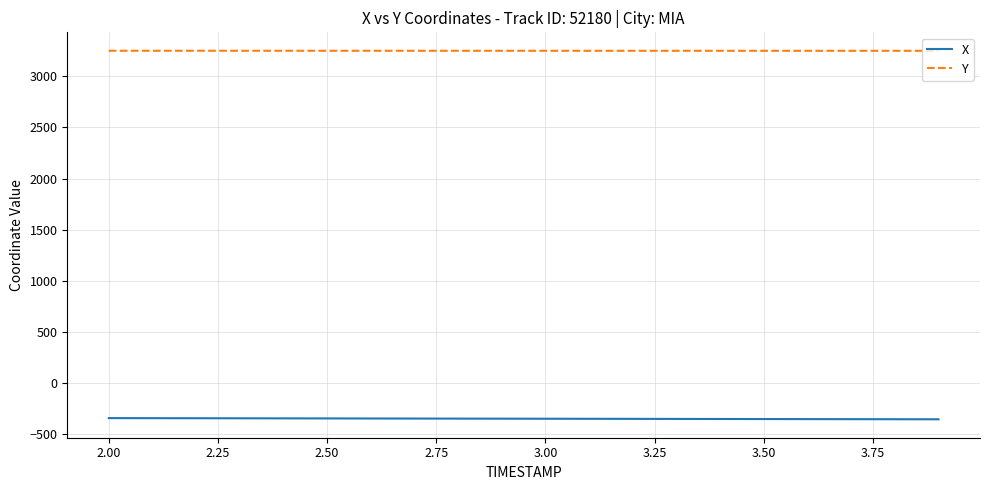

Count the number of categories in the chart.

20